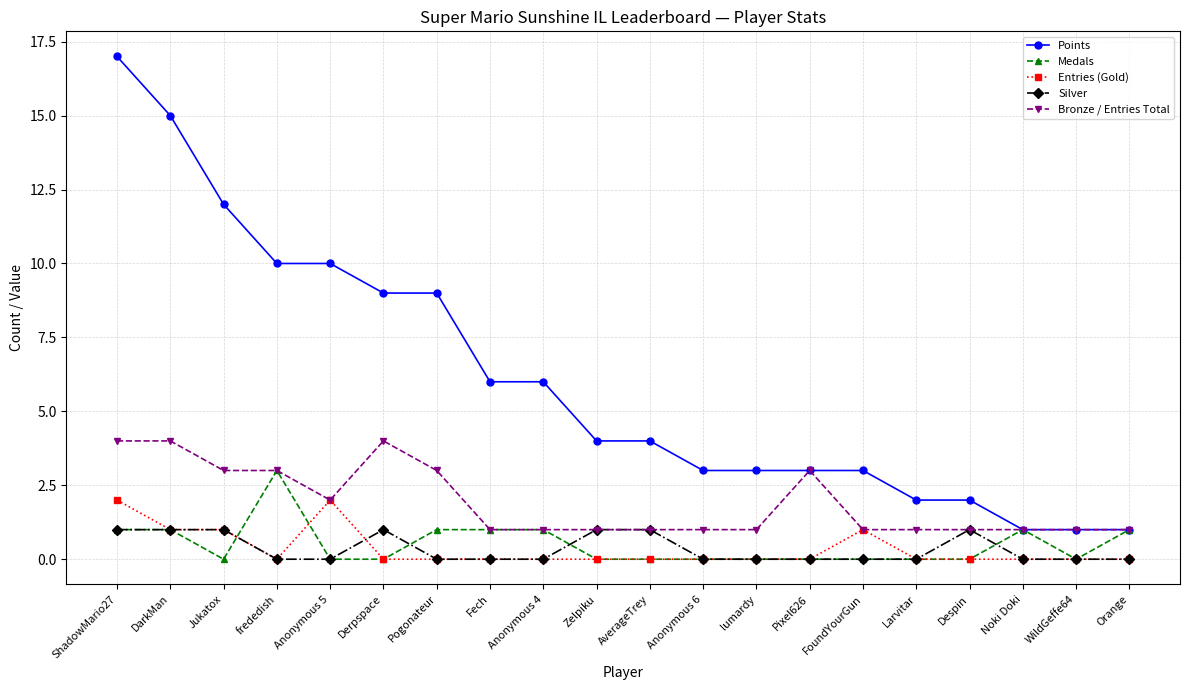

How many lines are shown in the chart?

5